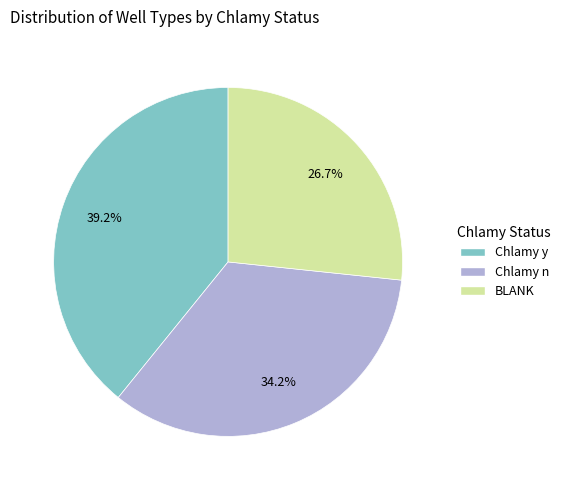

Which slice is the largest?

Chlamy y